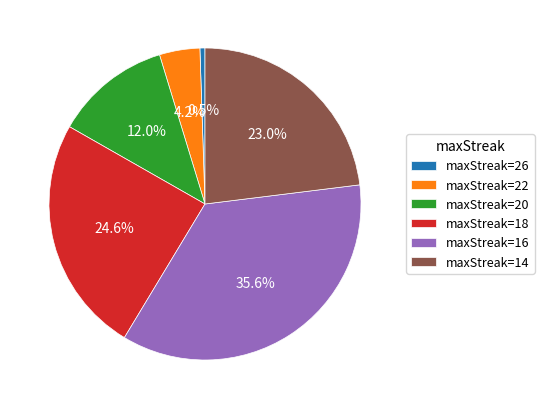

Approximately how many times larger is the value at maxStreak=20 compared to maxStreak=22?

2.9